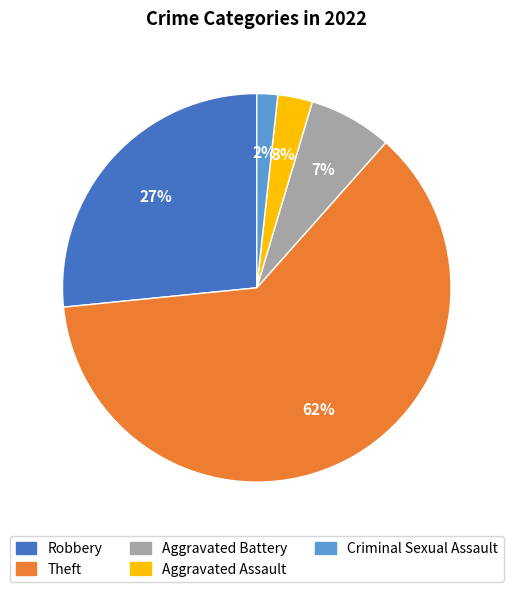

Count the number of slices in the pie.

5